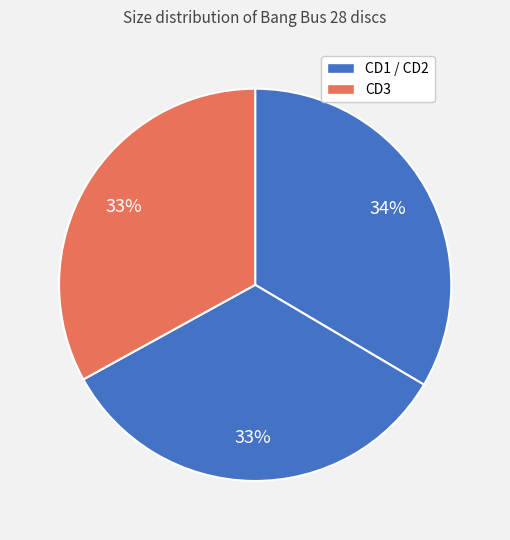

Count the number of slices in the pie.

3